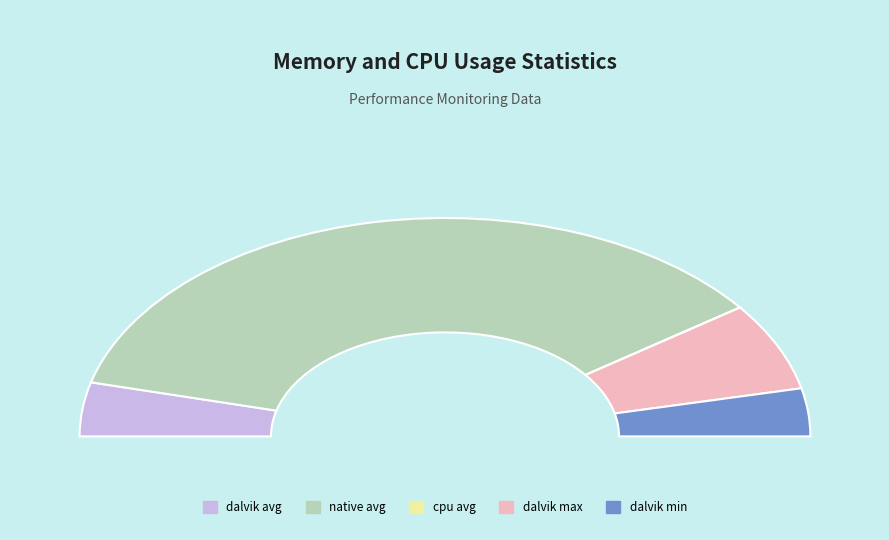

Count the number of slices in the pie.

5